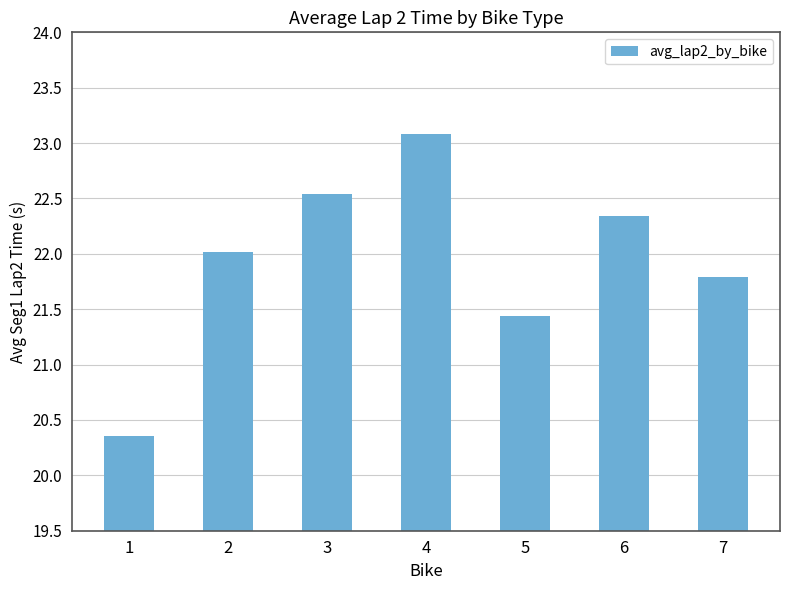

What is the value of the 6th bar from the left?

22.3